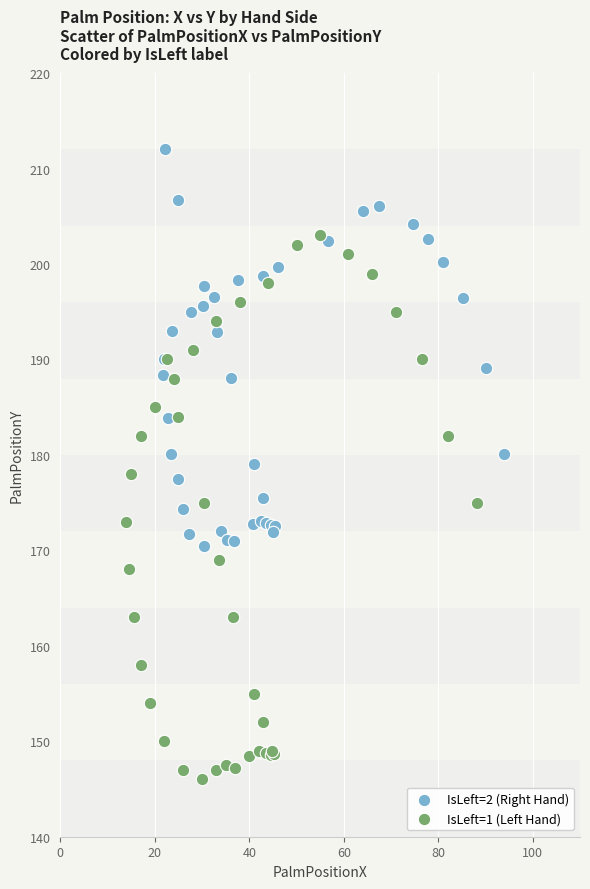

Which series has the largest Y range (max minus min)?

IsLeft=1 (Left Hand)